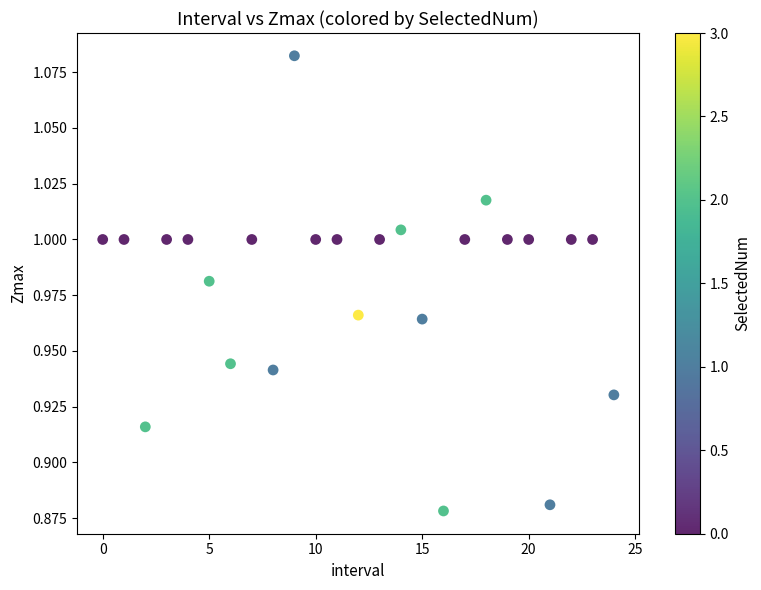

Count the number of points in this scatter plot.

25